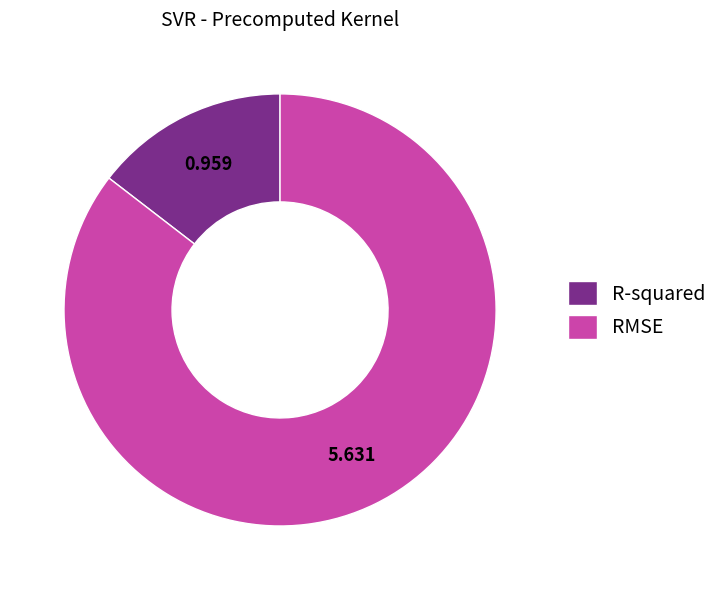

Do RMSE and R-squared together represent more than half of the pie?

Yes